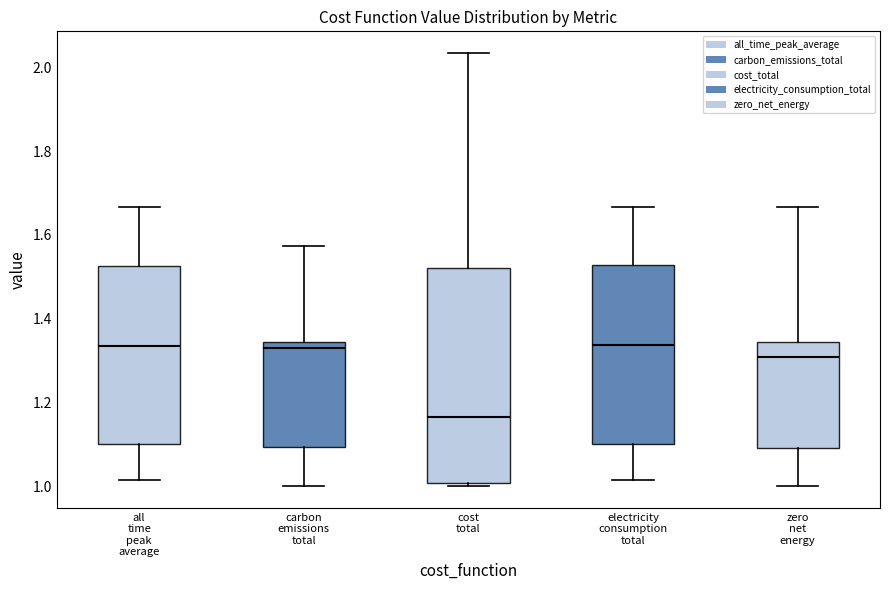

Reading left to right, read every box against the y-axis: the position of its median line, the range the box covers, and the ends of its whiskers. The values are not printed on the chart, so give them approximately, as read against the axis.

all time peak average: median 1.34, box 1.10 to 1.52, whiskers 1.02 to 1.66
carbon emissions total: median 1.32, box 1.10 to 1.34, whiskers 1.00 to 1.58
cost total: median 1.16, box 1.00 to 1.52, whiskers 1.00 (just below the box's lower edge) to 2.04
electricity consumption total: median 1.34, box 1.10 to 1.52, whiskers 1.02 to 1.66
zero net energy: median 1.30, box 1.10 to 1.34, whiskers 1.00 to 1.66